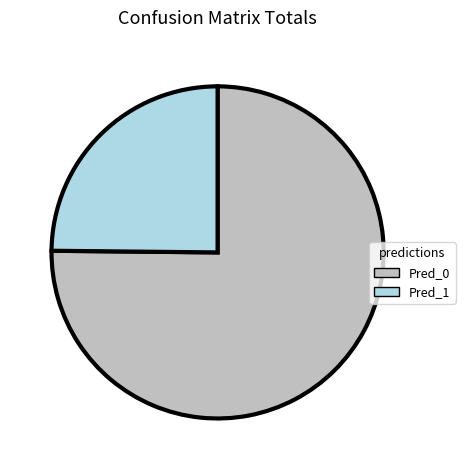

What is the majority slice?

Pred_0